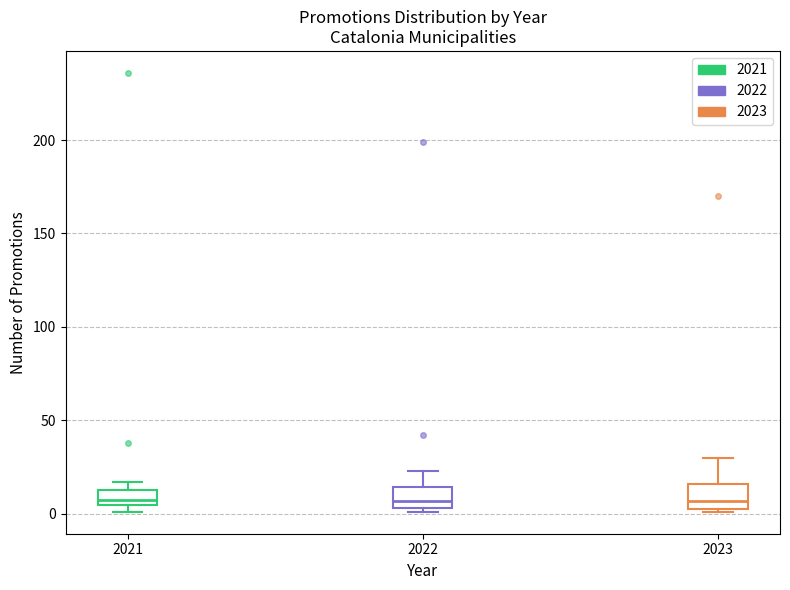

Reading left to right, read every box against the y-axis: the position of its median line, the range the box covers, and the ends of its whiskers. The values are not printed on the chart, so give them approximately, as read against the axis.

2021: median 10, box 5 to 15, whiskers 0 to 15 (above the box's upper edge)
2022: median 5 (inside the box), box 5 to 15, whiskers 0 to 25
2023: median 5 (just above the box's lower edge), box 5 to 15, whiskers 0 to 30